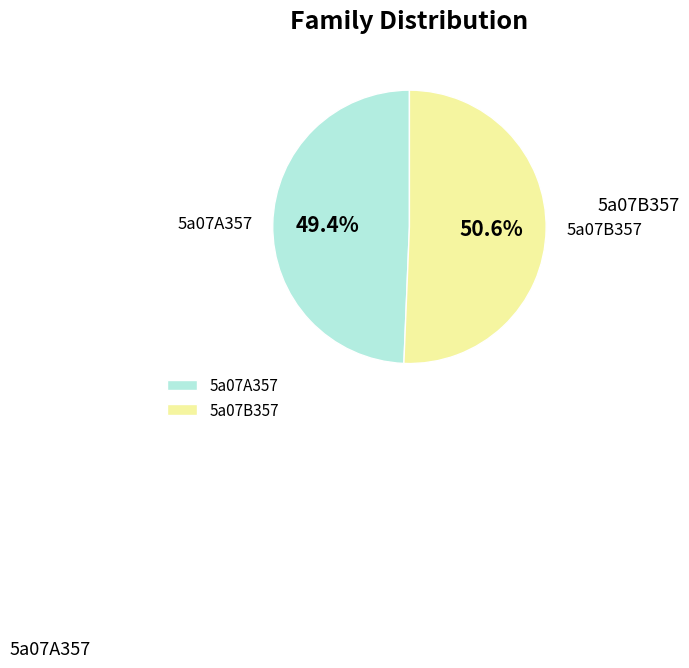

What portion of the pie excludes 5a07B357?

49.4%